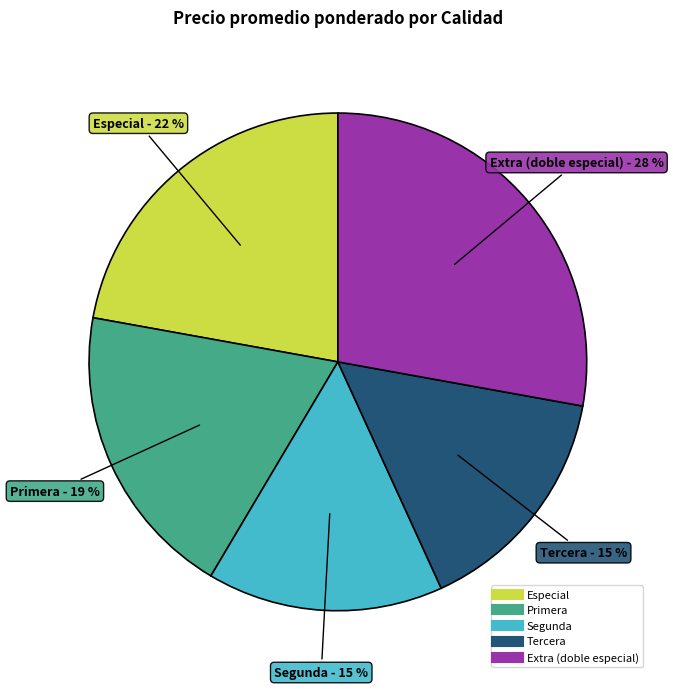

How many segments does this pie chart have?

5